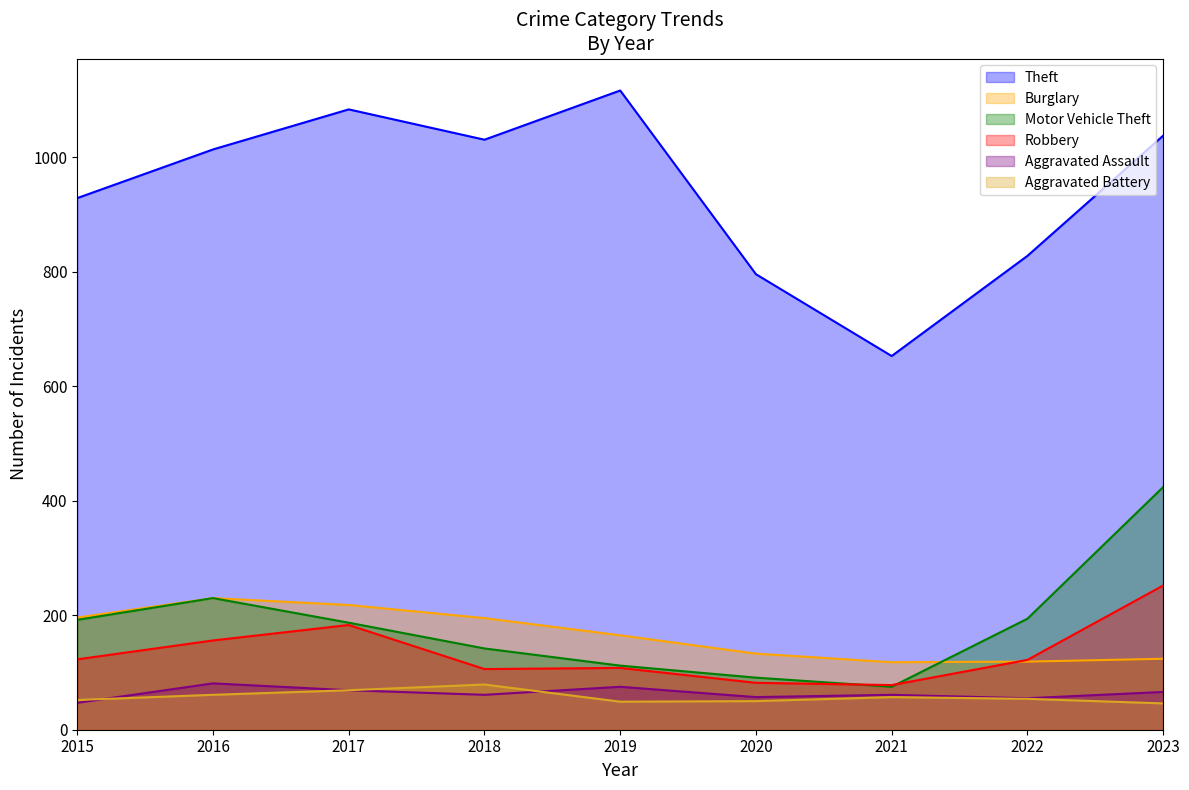

The Theft series shows 370 at 2020. True or false?

False